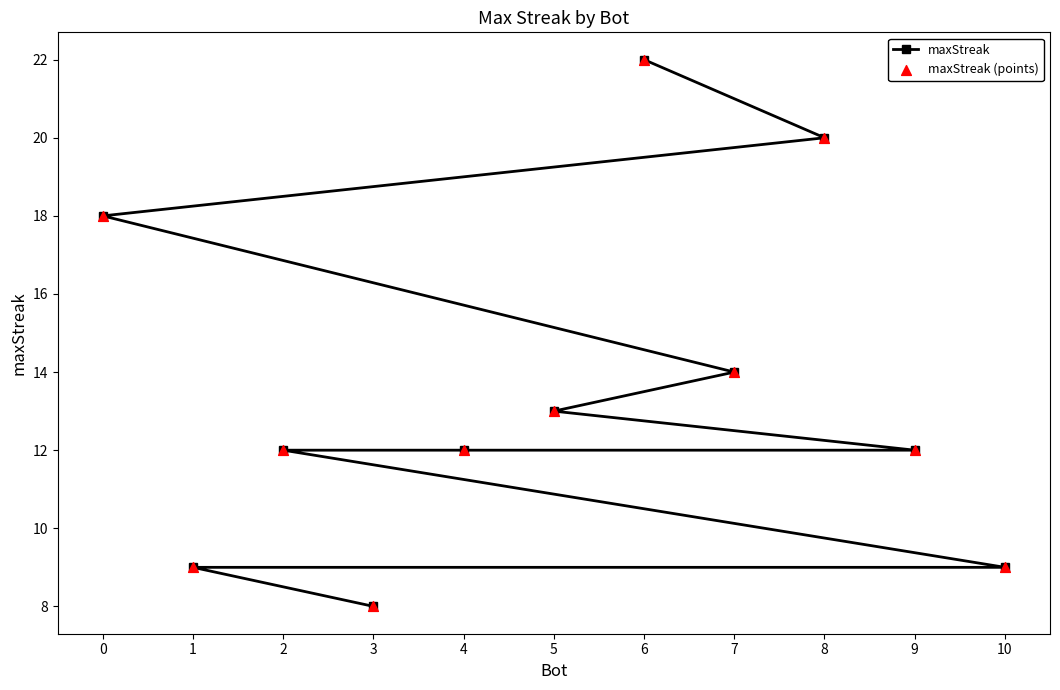

Which series has the largest total across all categories?

maxStreak